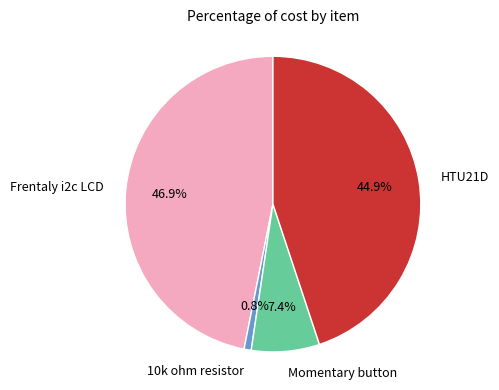

To the nearest percent, what is the difference between the Momentary button and 10k ohm resistor slice percentages?

7%